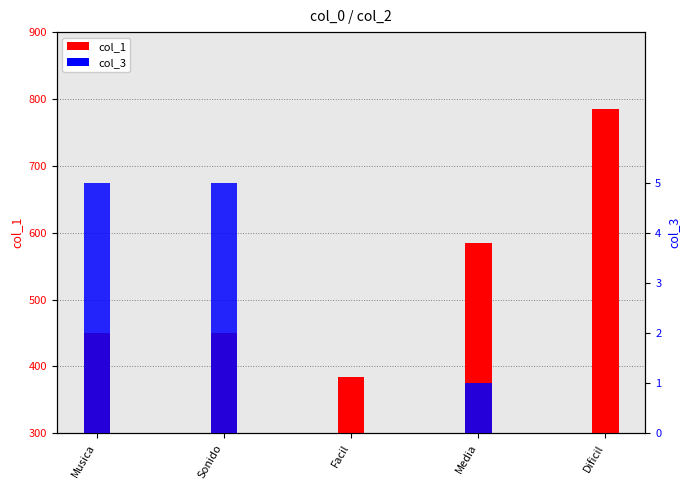

What is the spread (max minus min) of values at Sonido?

445